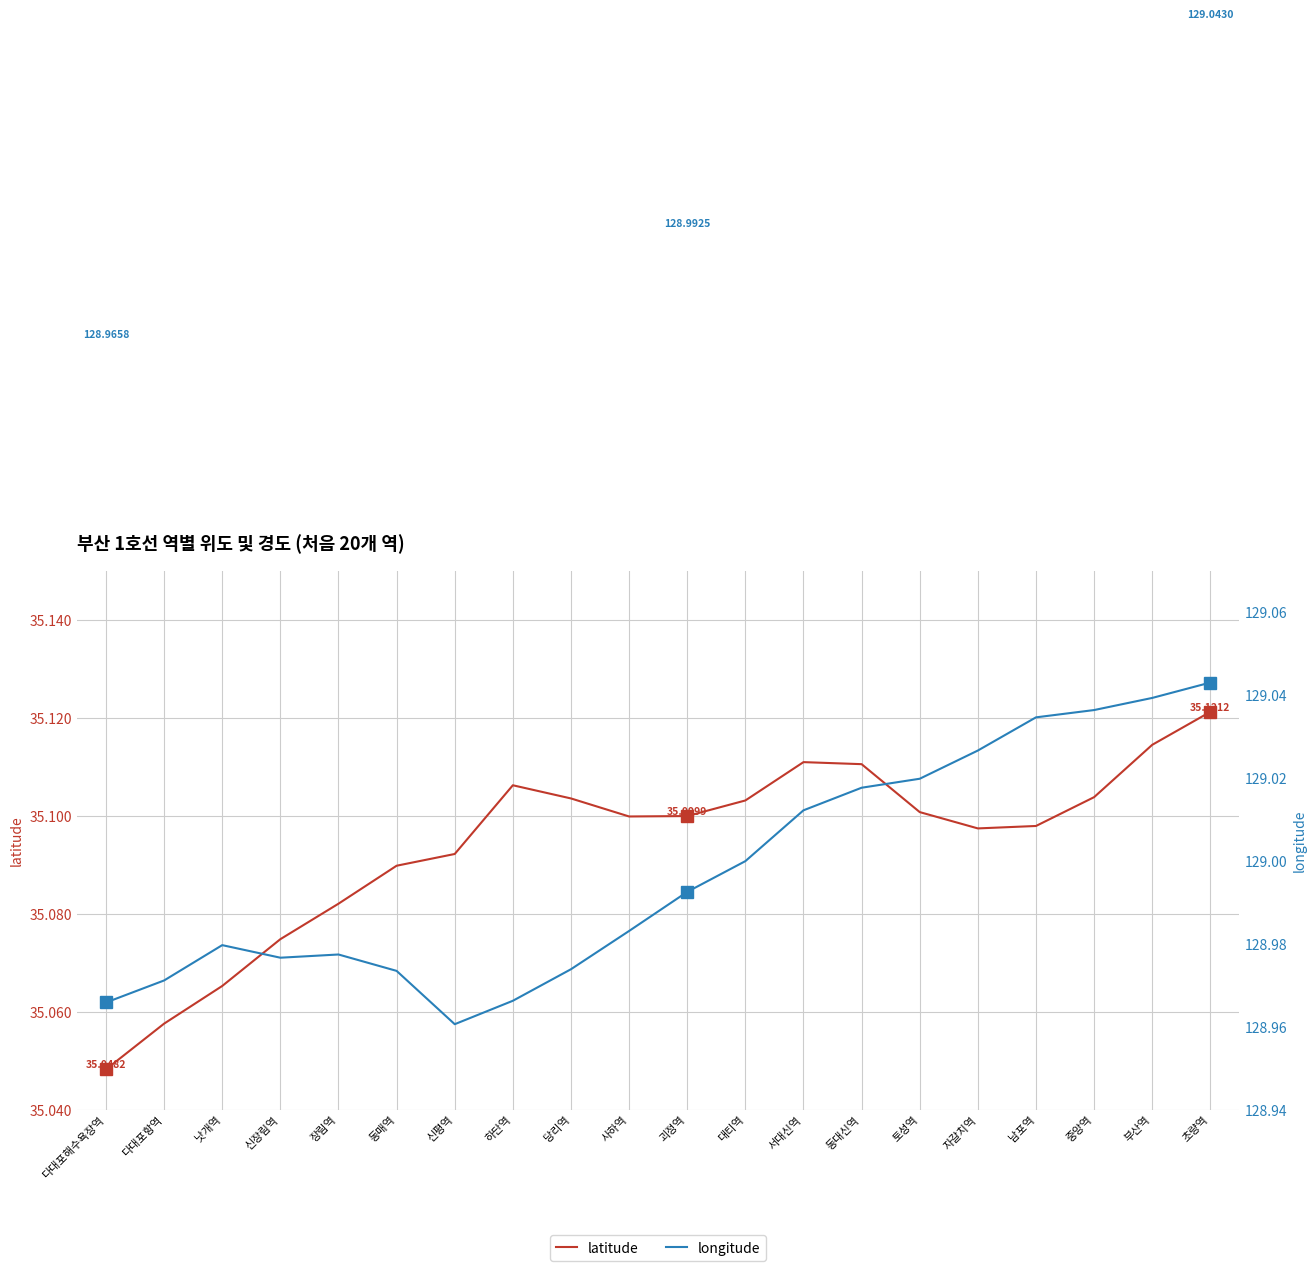

At which category is the sum across all series the highest?

초량역